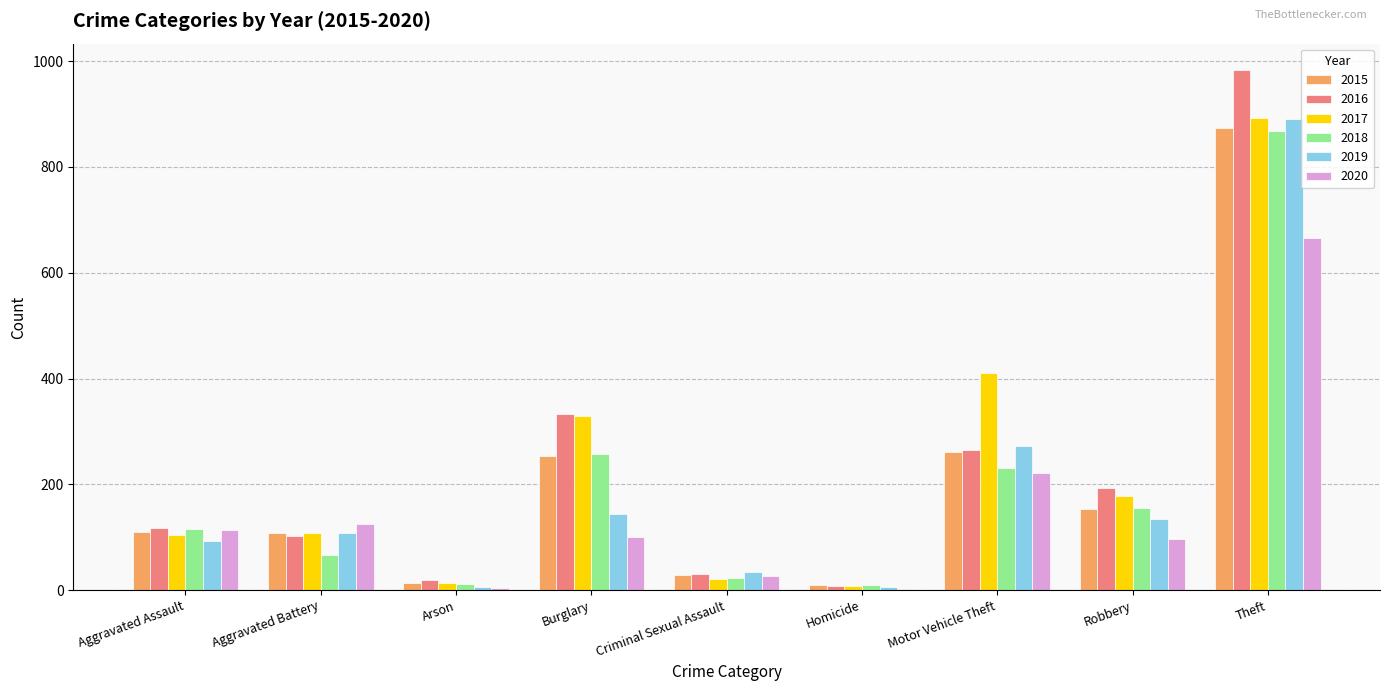

What is the approximate value of 2015 at Theft, to the nearest 100?

900